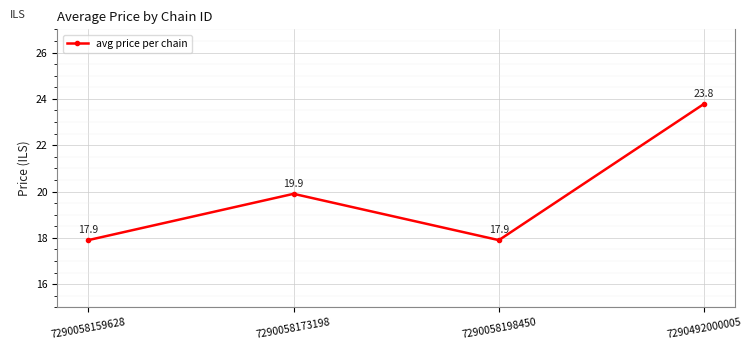

How many lines are shown in the chart?

1